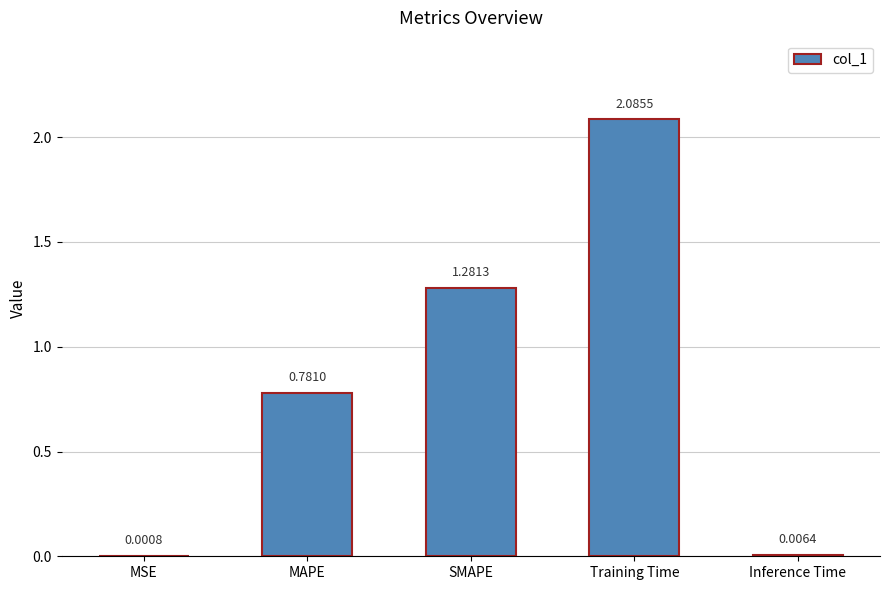

Are the bars horizontal?

No